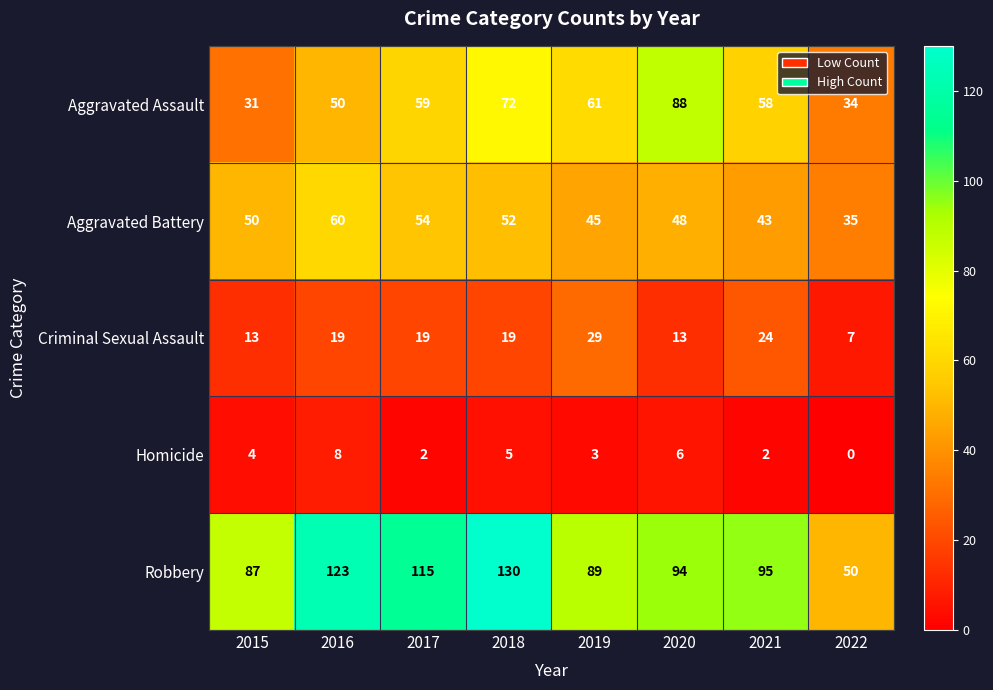

List the series in order of their peak value, lowest first.

Homicide, Criminal Sexual Assault, Aggravated Battery, Aggravated Assault, Robbery